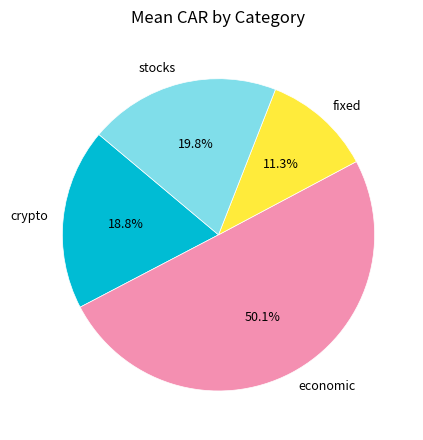

Do fixed and crypto together represent more than half of the pie?

No